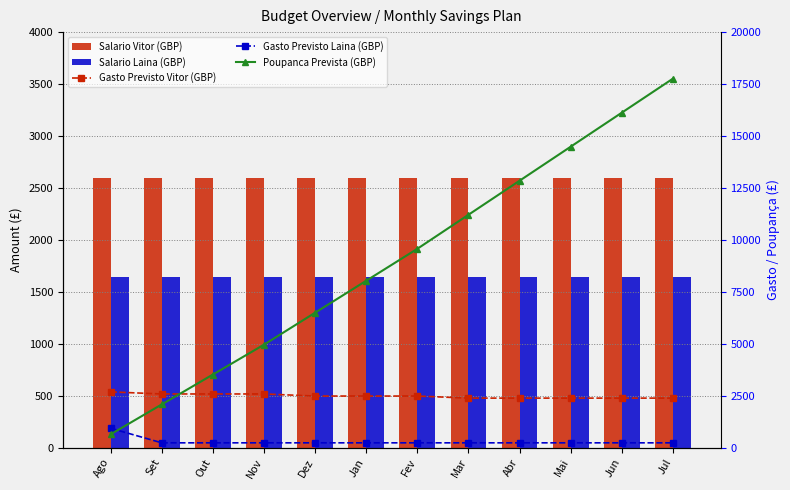

How many data points in Poupanca Prevista (GBP) are above 9568?

6